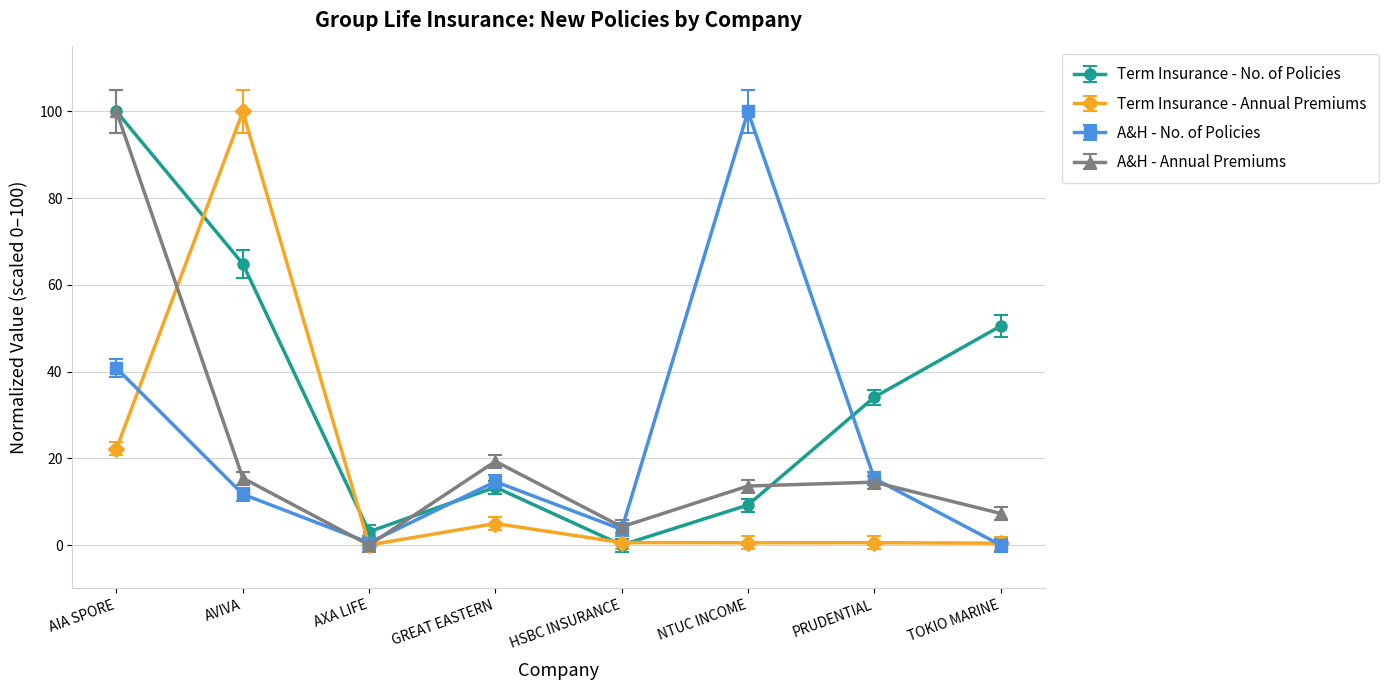

Which series has the largest total across all categories?

Term Insurance - No. of Policies